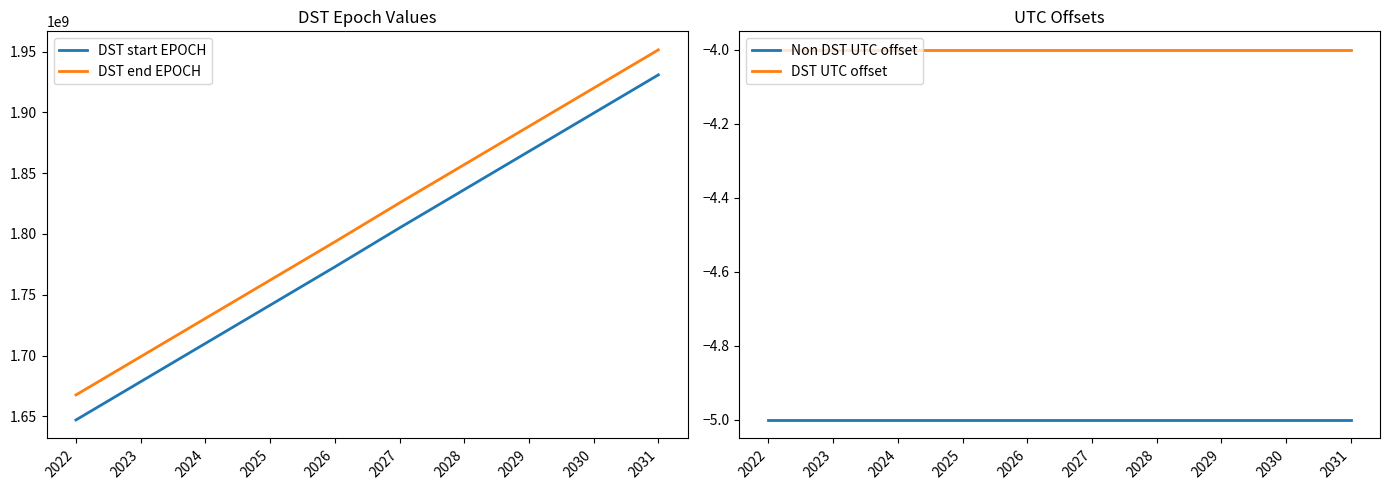

Reading left to right, list all the values displayed in this chart.

DST start EPOCH: 2022=1647154800	2023=1678604400	2024=1710054000	2025=1741503600	2026=1772953200	2027=1805007600	2028=1836457200	2029=1867906800	2030=1899356400	2031=1930806000
DST end EPOCH: 2022=1667714400	2023=1699164000	2024=1730613600	2025=1762063200	2026=1793512800	2027=1825567200	2028=1857016800	2029=1888466400	2030=1919916000	2031=1951365600
Non DST UTC offset: 2022=-5	2023=-5	2024=-5	2025=-5	2026=-5	2027=-5	2028=-5	2029=-5	2030=-5	2031=-5
DST UTC offset: 2022=-4	2023=-4	2024=-4	2025=-4	2026=-4	2027=-4	2028=-4	2029=-4	2030=-4	2031=-4